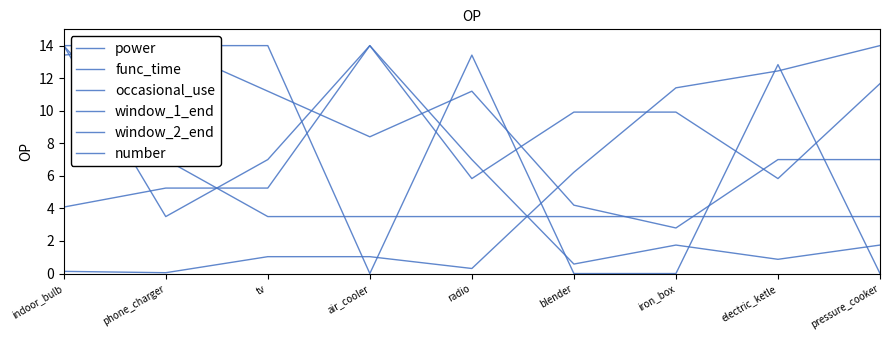

How many interior local valleys does the window_2_end series have?

1